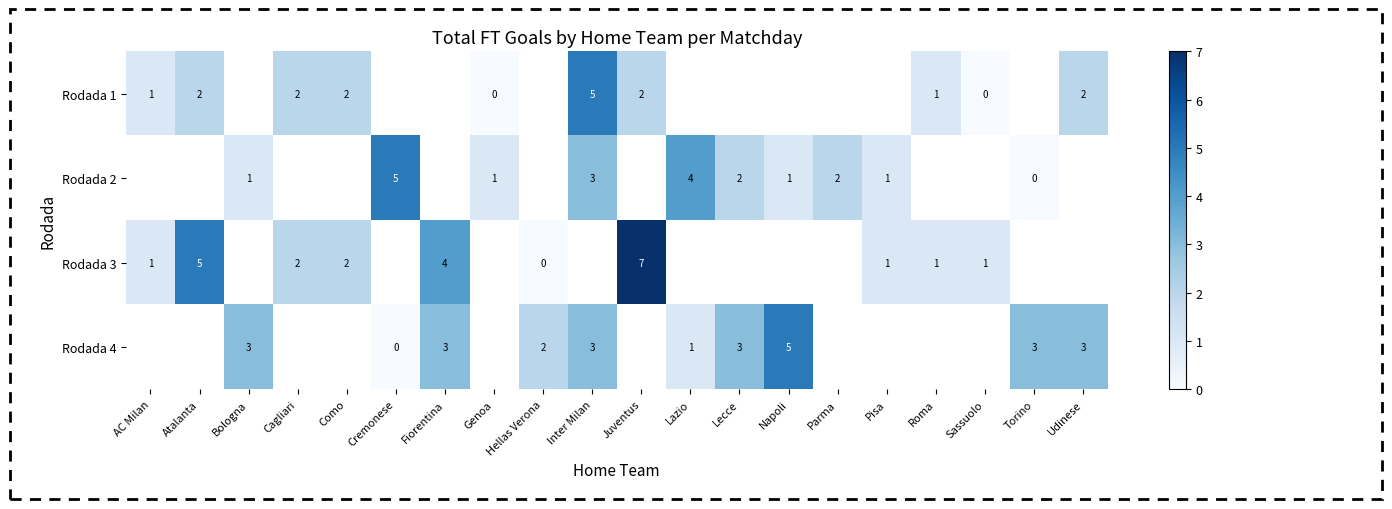

Is it true that Rodada 4 equals 3 at Inter Milan?

True